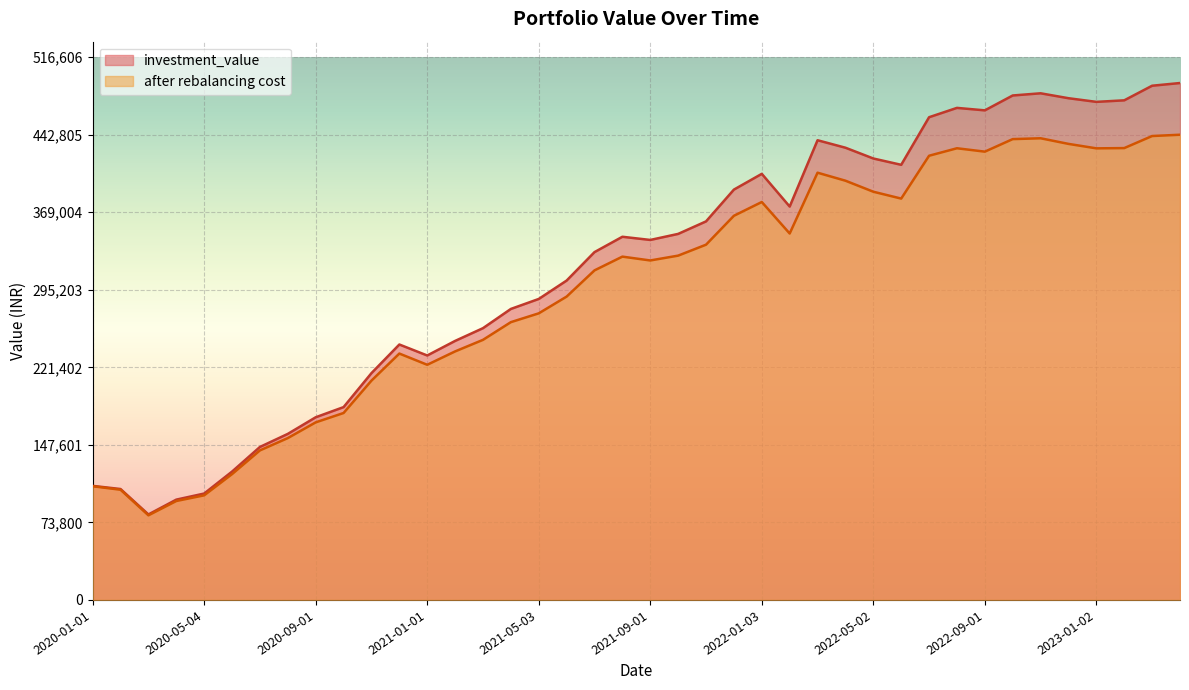

Between 2021-06-01 and 2022-06-01, which is larger?

2022-06-01